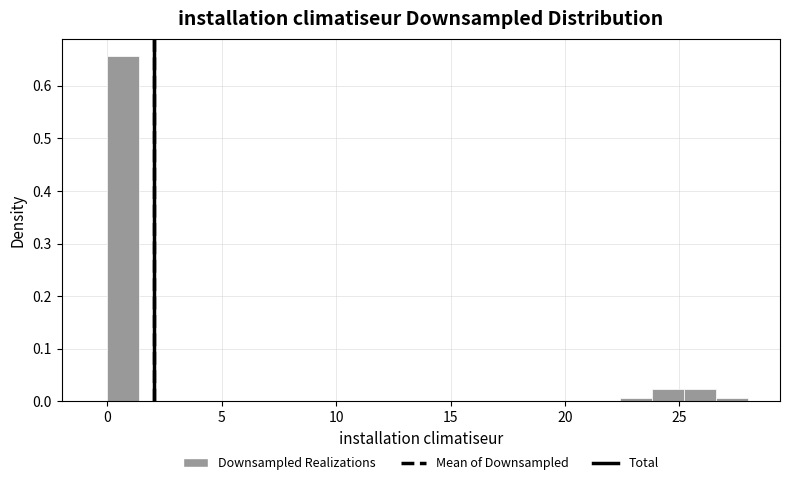

Read against the x-axis, roughly where is the centre of the tallest bar?

0.5